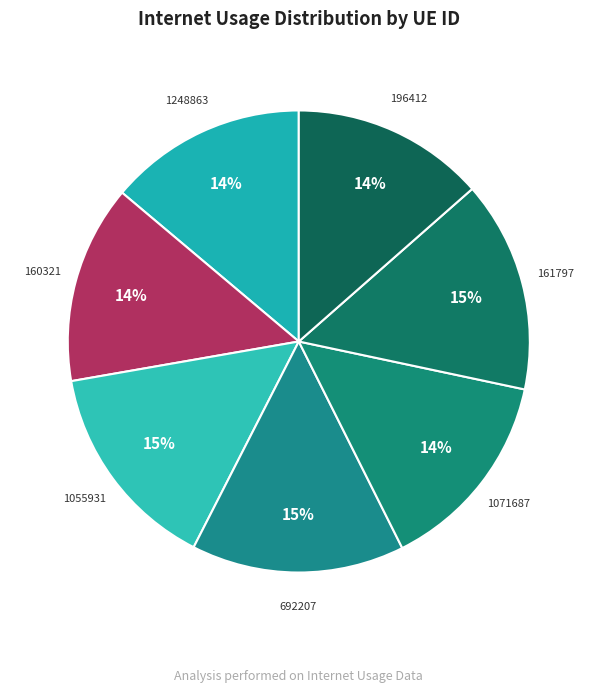

To the nearest percent, what is the combined percentage of 161797 and 692207?

30%